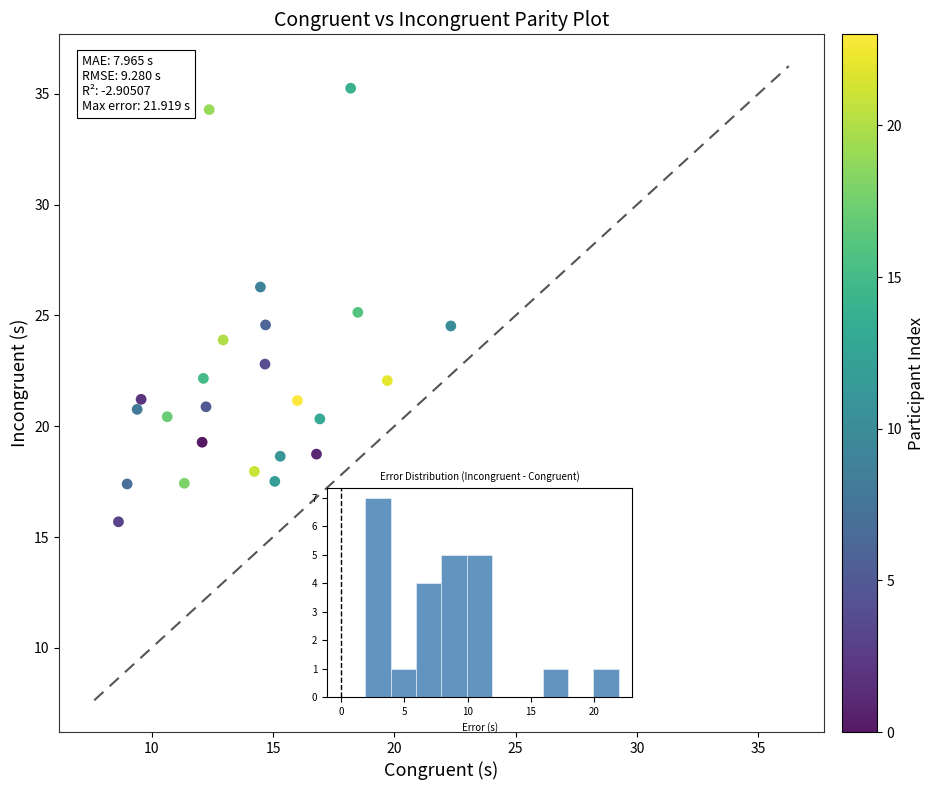

What is the range of X values (max minus min)?

13.7